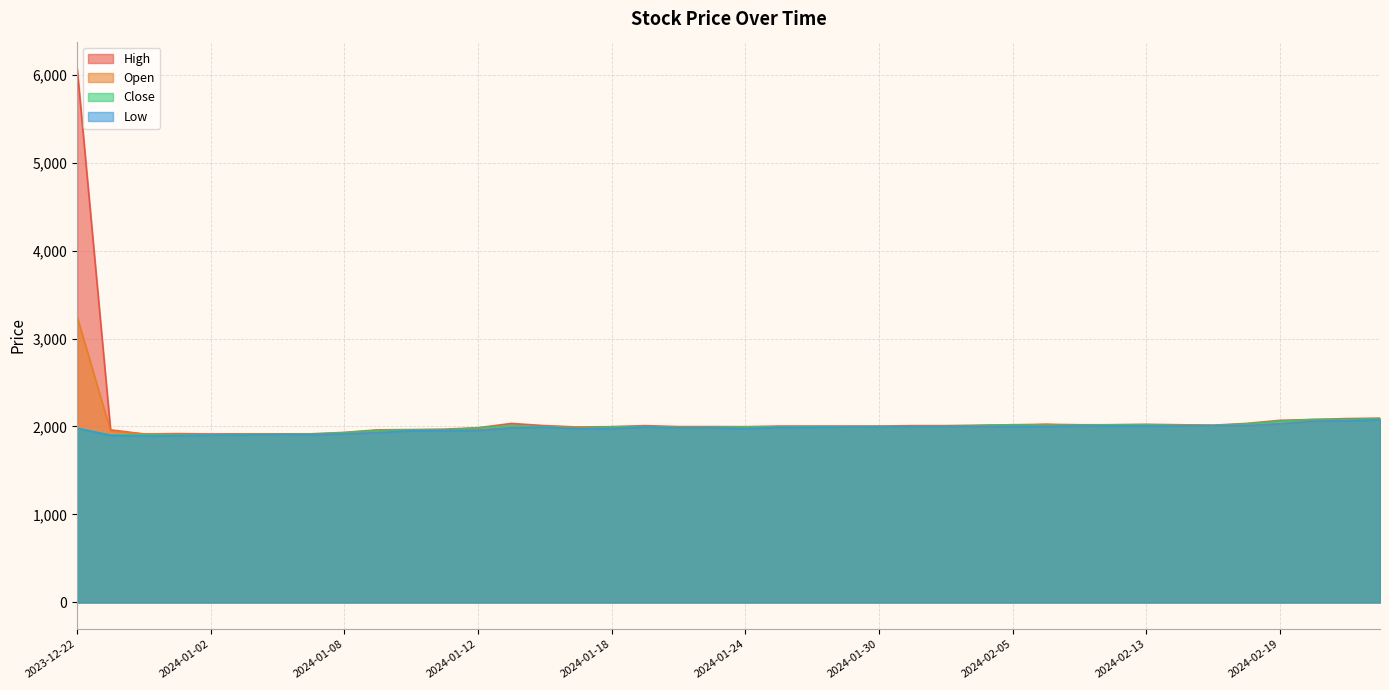

Reading left to right, list all the values displayed in this chart.

High: 2023-12-22=6070	2023-12-26=1962	2023-12-27=1915	2023-12-28=1919	2024-01-02=1915	2024-01-03=1917	2024-01-04=1917	2024-01-05=1917	2024-01-08=1933	2024-01-09=1962	2024-01-10=1965	2024-01-11=1970	2024-01-12=1986	2024-01-15=2035	2024-01-16=2010	2024-01-17=1994	2024-01-18=1998	2024-01-19=2010	2024-01-22=1999	2024-01-23=1999	2024-01-24=1998	2024-01-25=2005	2024-01-26=2005	2024-01-29=2005	2024-01-30=2005	2024-01-31=2010	2024-02-01=2010	2024-02-02=2015	2024-02-05=2020	2024-02-06=2025	2024-02-07=2020	2024-02-08=2020	2024-02-13=2025	2024-02-14=2020	2024-02-15=2015	2024-02-16=2035	2024-02-19=2070	2024-02-20=2080	2024-02-21=2090	2024-02-22=2095
Open: 2023-12-22=3250	2023-12-26=1949	2023-12-27=1915	2023-12-28=1909	2024-01-02=1905	2024-01-03=1910	2024-01-04=1910	2024-01-05=1910	2024-01-08=1914	2024-01-09=1934	2024-01-10=1958	2024-01-11=1961	2024-01-12=1960	2024-01-15=1986	2024-01-16=2000	2024-01-17=1994	2024-01-18=1978	2024-01-19=1997	2024-01-22=1996	2024-01-23=1987	2024-01-24=1991	2024-01-25=1995	2024-01-26=1999	2024-01-29=1995	2024-01-30=1998	2024-01-31=1996	2024-02-01=2000	2024-02-02=2000	2024-02-05=2005	2024-02-06=2025	2024-02-07=2005	2024-02-08=2015	2024-02-13=2015	2024-02-14=2015	2024-02-15=2010	2024-02-16=2010	2024-02-19=2030	2024-02-20=2060	2024-02-21=2075	2024-02-22=2080
Close: 2023-12-22=1980	2023-12-26=1905	2023-12-27=1905	2023-12-28=1903	2024-01-02=1905	2024-01-03=1910	2024-01-04=1910	2024-01-05=1912	2024-01-08=1930	2024-01-09=1956	2024-01-10=1961	2024-01-11=1962	2024-01-12=1985	2024-01-15=2010	2024-01-16=1996	2024-01-17=1979	2024-01-18=1997	2024-01-19=1998	2024-01-22=1987	2024-01-23=1991	2024-01-24=1995	2024-01-25=1995	2024-01-26=1999	2024-01-29=1998	2024-01-30=2000	2024-01-31=2000	2024-02-01=2000	2024-02-02=2010	2024-02-05=2020	2024-02-06=2010	2024-02-07=2015	2024-02-08=2020	2024-02-13=2020	2024-02-14=2010	2024-02-15=2010	2024-02-16=2030	2024-02-19=2060	2024-02-20=2080	2024-02-21=2080	2024-02-22=2090
Low: 2023-12-22=1980	2023-12-26=1898	2023-12-27=1893	2023-12-28=1895	2024-01-02=1902	2024-01-03=1903	2024-01-04=1908	2024-01-05=1908	2024-01-08=1914	2024-01-09=1930	2024-01-10=1951	2024-01-11=1954	2024-01-12=1955	2024-01-15=1985	2024-01-16=1992	2024-01-17=1975	2024-01-18=1975	2024-01-19=1994	2024-01-22=1985	2024-01-23=1984	2024-01-24=1975	2024-01-25=1990	2024-01-26=1990	2024-01-29=1995	2024-01-30=1995	2024-01-31=1996	2024-02-01=1999	2024-02-02=1999	2024-02-05=2000	2024-02-06=2000	2024-02-07=2005	2024-02-08=2005	2024-02-13=2005	2024-02-14=2005	2024-02-15=2010	2024-02-16=2010	2024-02-19=2030	2024-02-20=2060	2024-02-21=2065	2024-02-22=2075